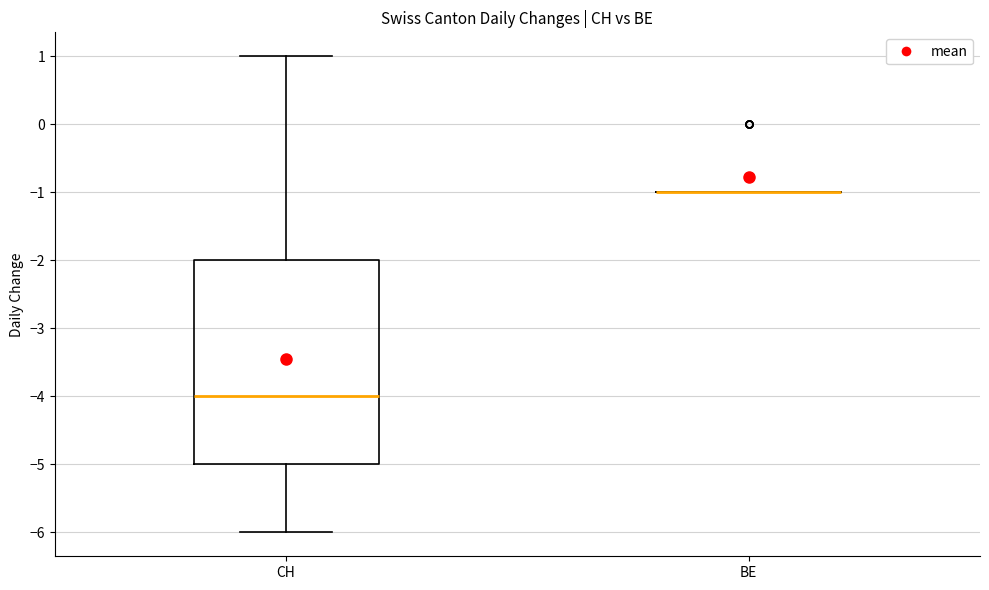

Where does the lower whisker of the box for CH end on the y-axis? The values are not printed on the chart, so give them approximately, as read against the axis.

-6